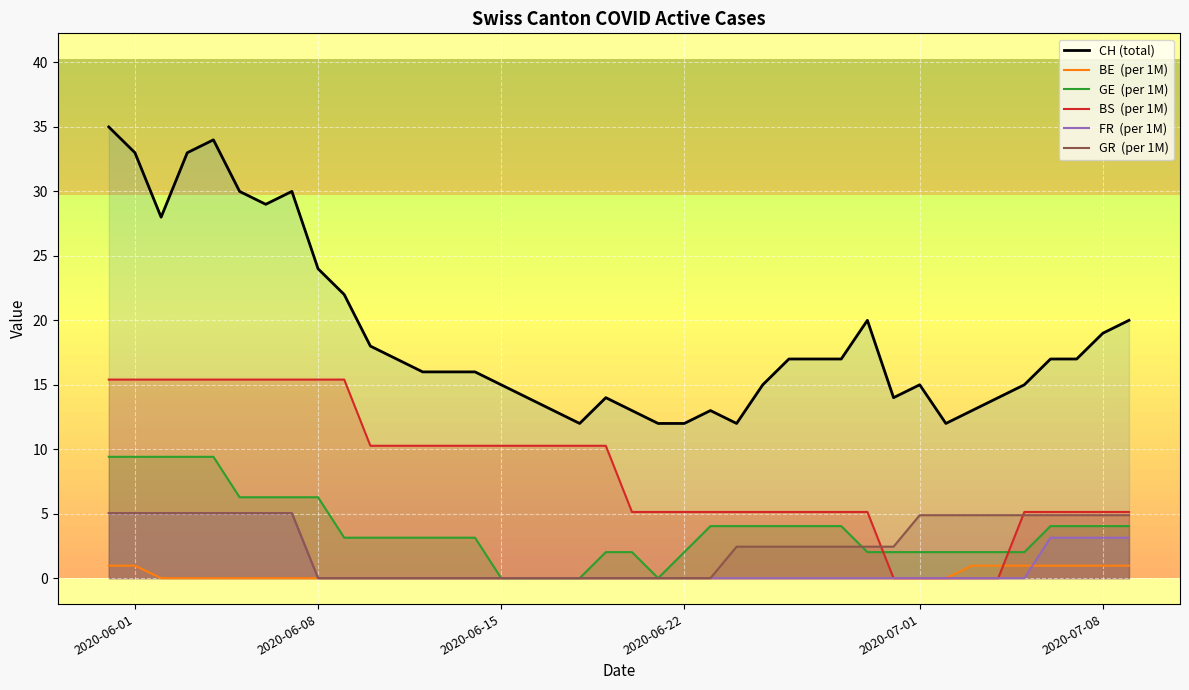

How many data points in CH (total) are less than 17?

20